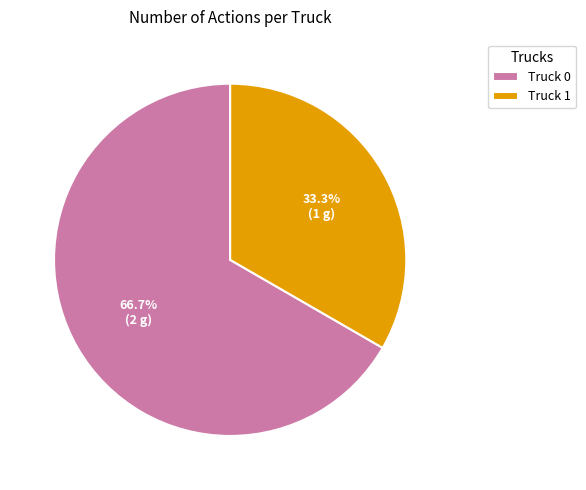

Which category accounts for the majority?

Truck 0